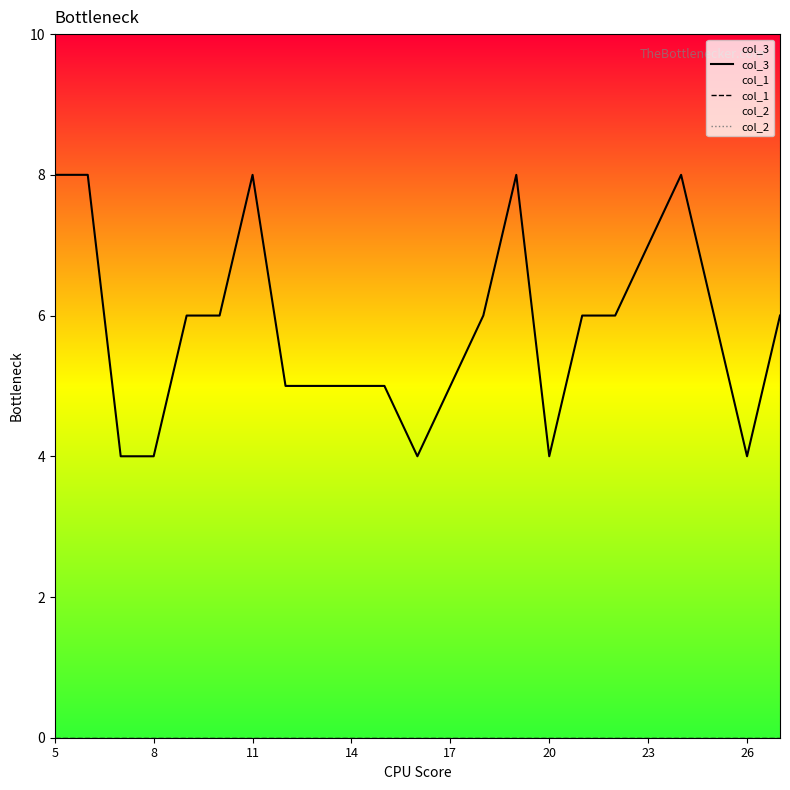

What is the greatest value displayed?

8